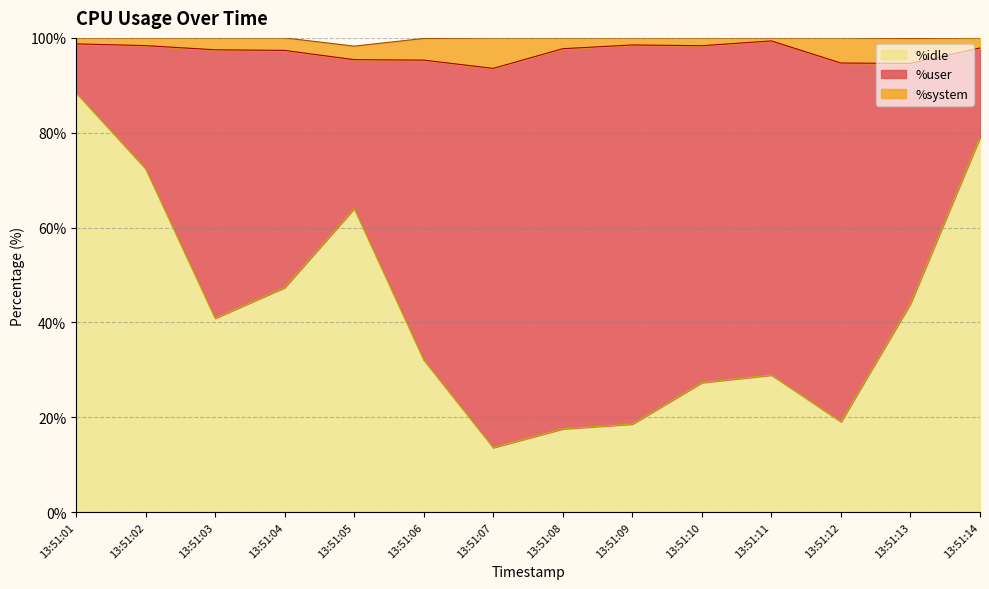

What is the spread (max minus min) of values at 13:51:02?

70.8